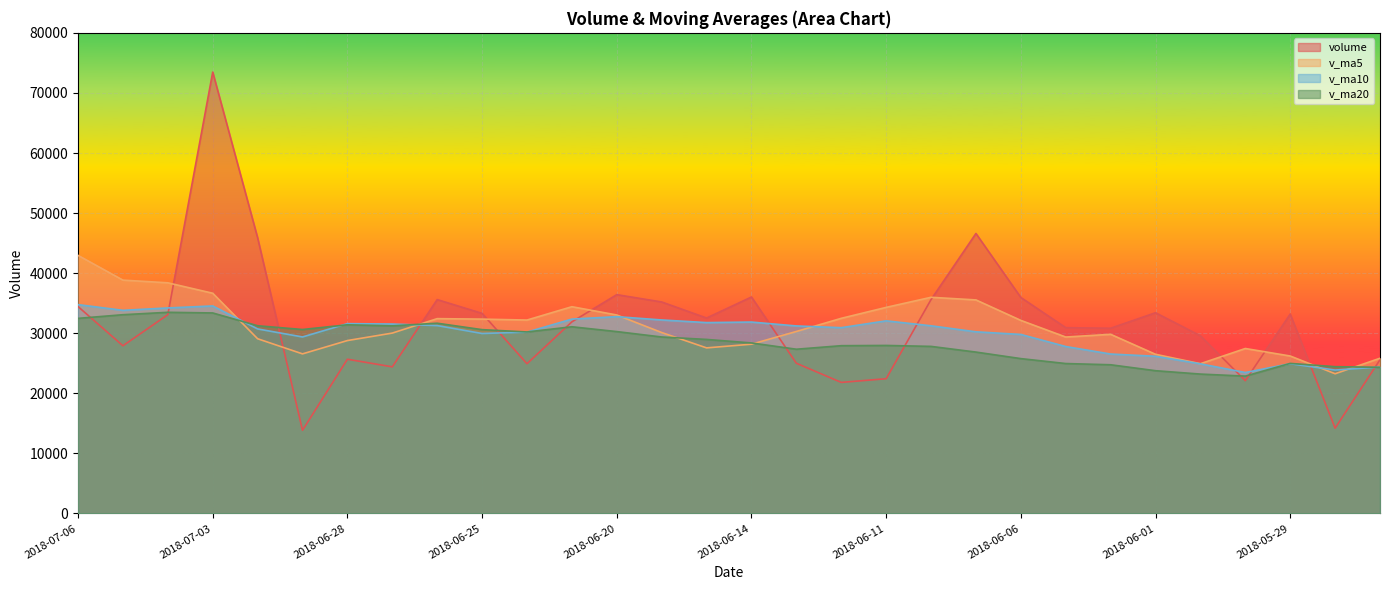

What is the average value of the v_ma10 series?

30018.1